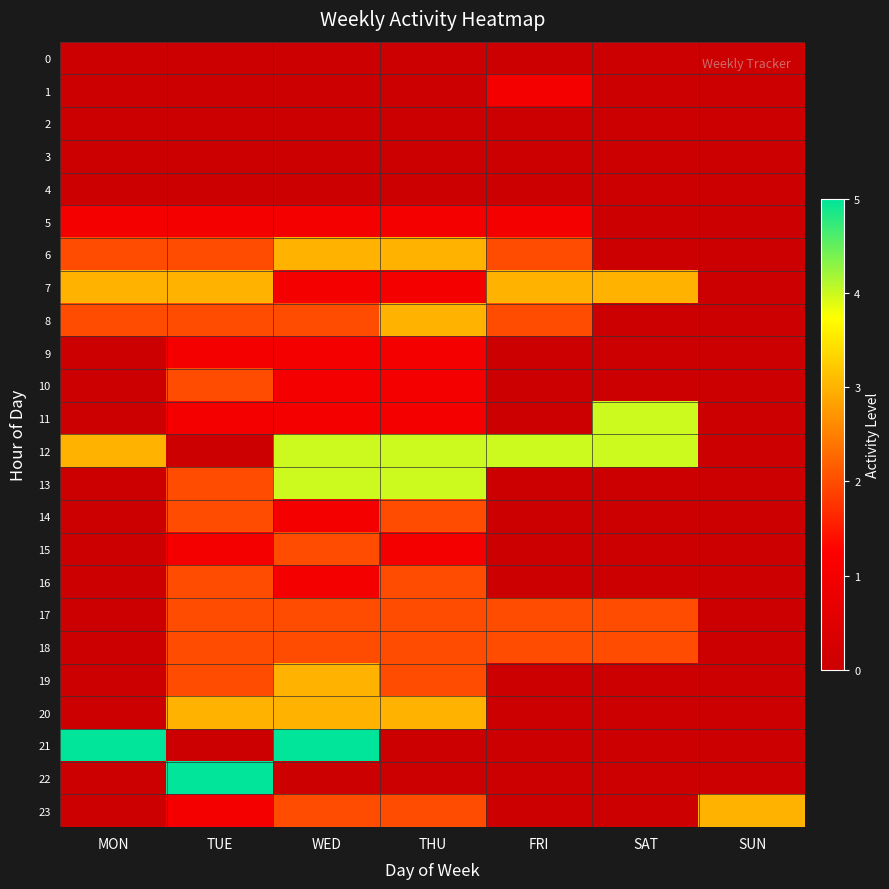

Which series has the largest range (max minus min)?

21